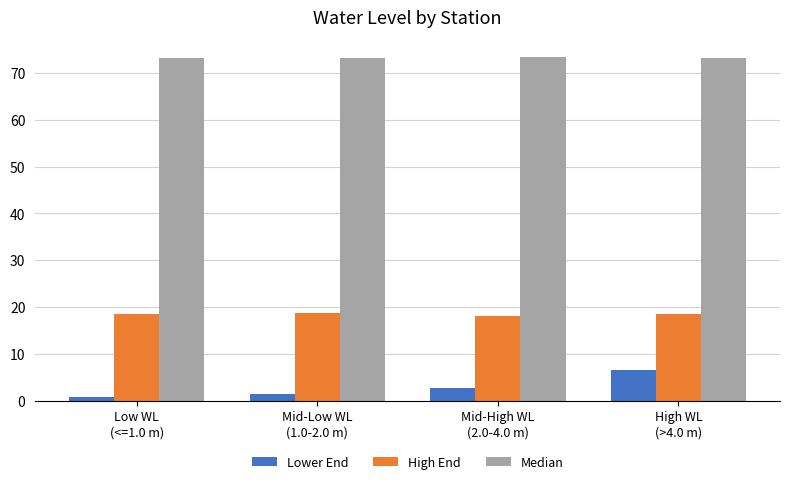

How many bars are there in each group?

3